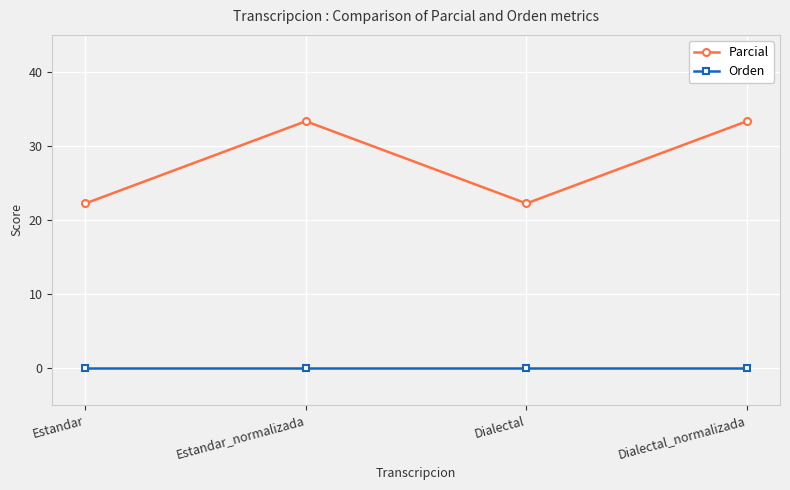

At which label does Parcial first exceed 33?

Estandar_normalizada